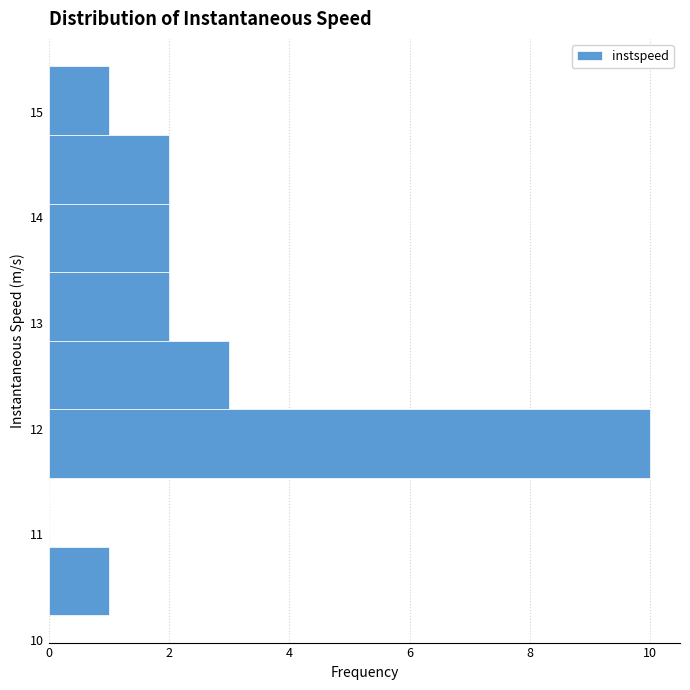

Over which range of the y-axis is the bar longest?

11.5 to 12.2